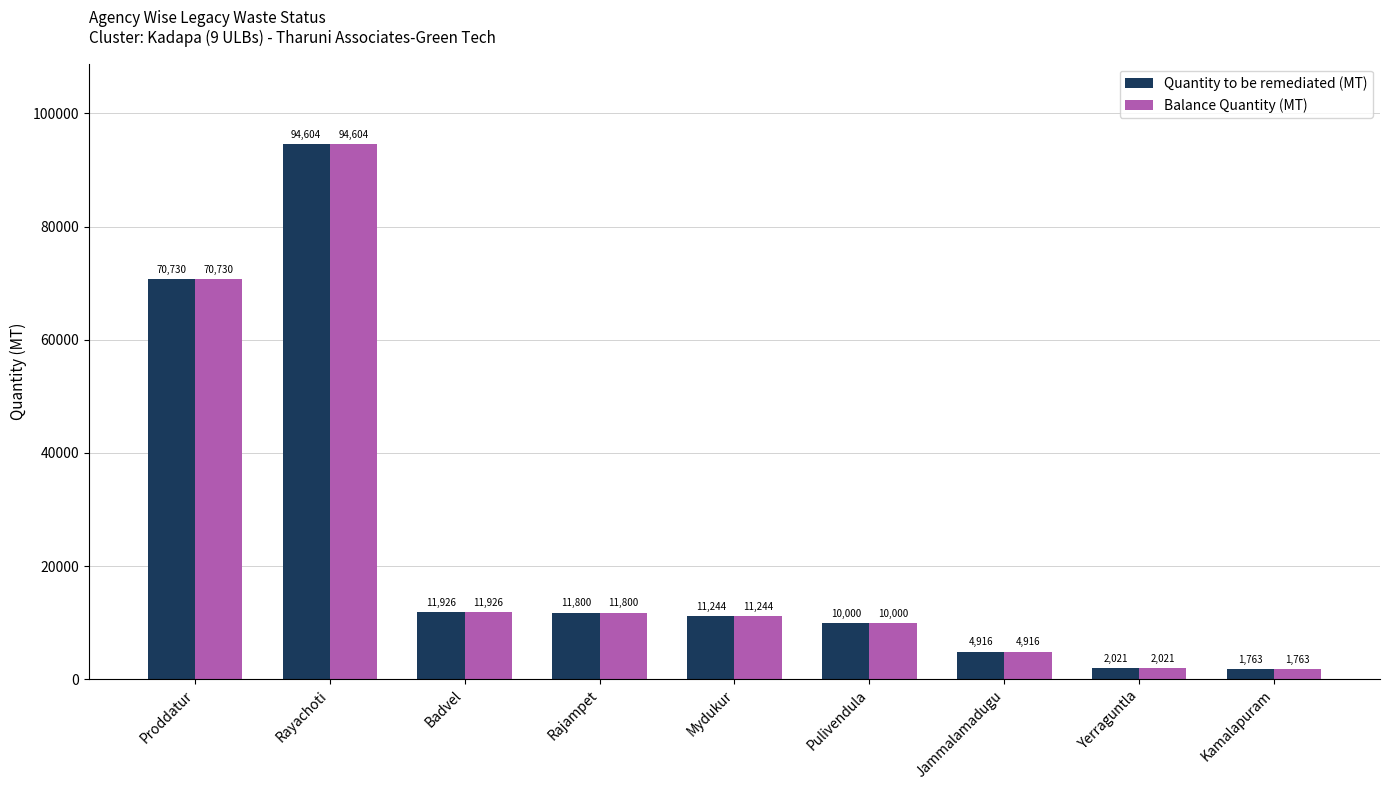

How many bars are there in total?

18